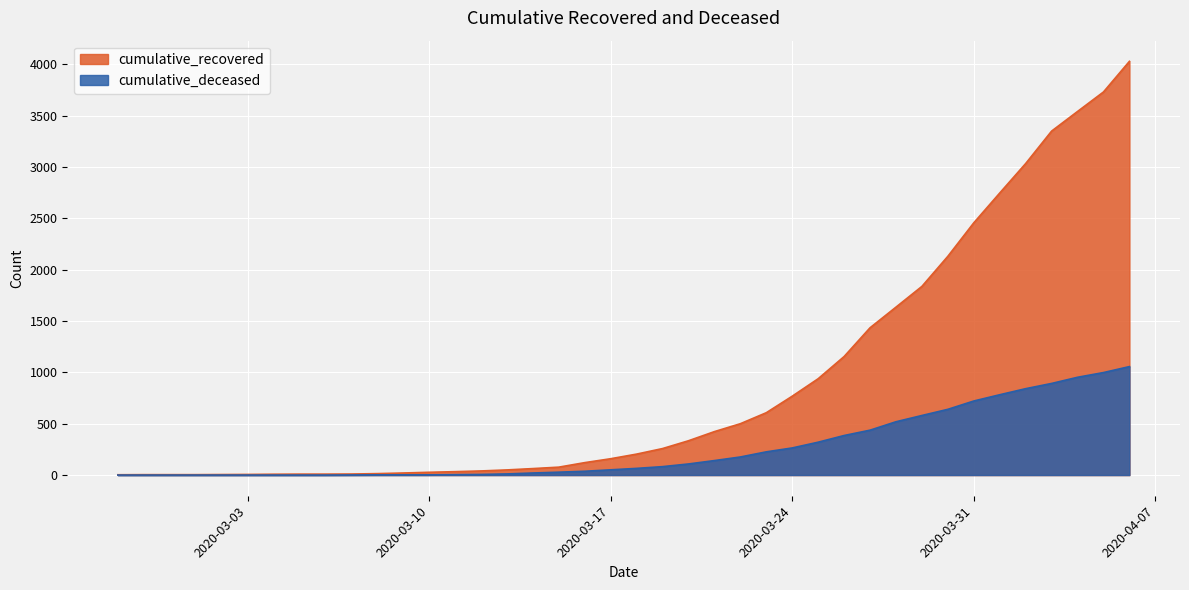

Rank the series by their average value, from highest to lowest.

cumulative_recovered, cumulative_deceased